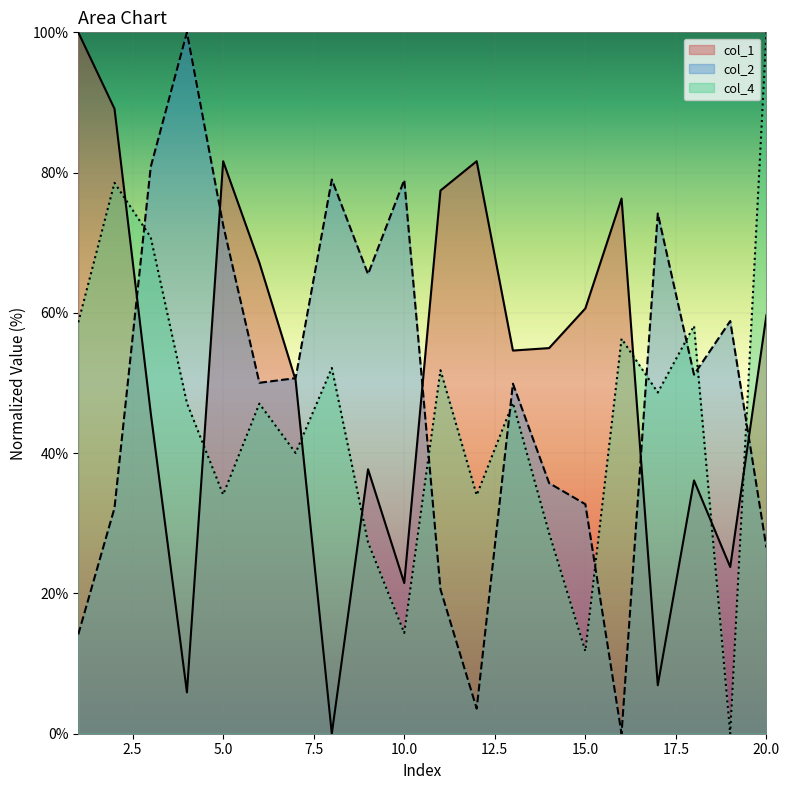

Between 6 and 15, which is larger?

6